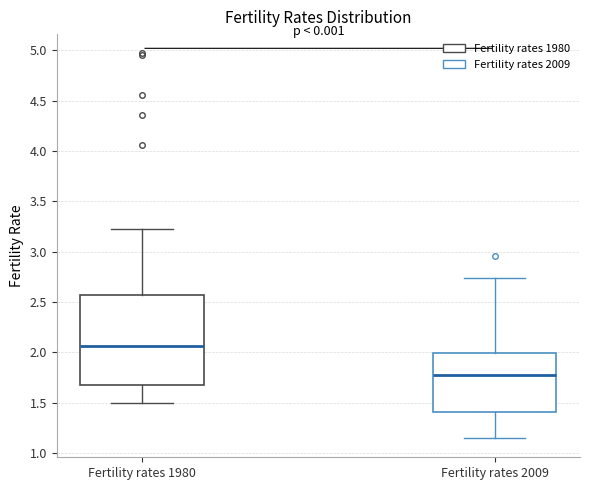

Reading left to right, read every box against the y-axis: the position of its median line, the range the box covers, and the ends of its whiskers. The values are not printed on the chart, so give them approximately, as read against the axis.

Fertility rates 1980: median 2.05, box 1.70 to 2.55, whiskers 1.50 to 3.25
Fertility rates 2009: median 1.80, box 1.40 to 2.00, whiskers 1.15 to 2.75